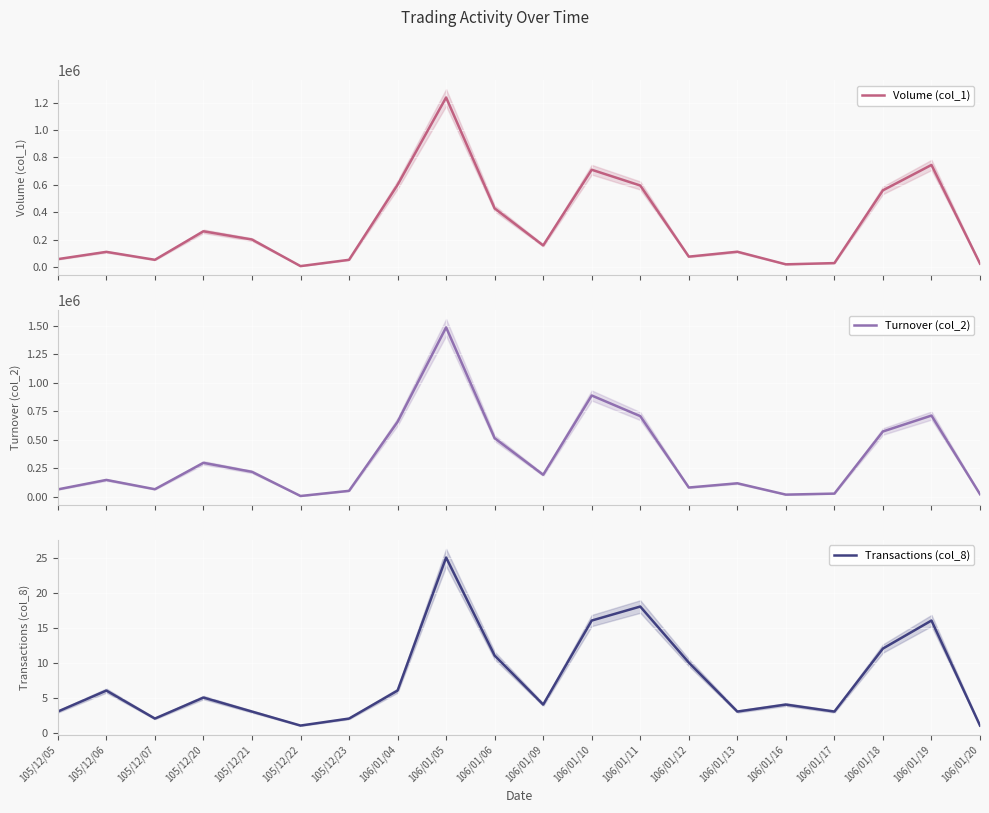

Reading left to right, transcribe all the data shown in this chart.

Volume (col_1): 105/12/05=58000	105/12/06=111000	105/12/07=53000	105/12/20=261000	105/12/21=201000	105/12/22=7000	105/12/23=53000	106/01/04=600000	106/01/05=1237000	106/01/06=428000	106/01/09=158000	106/01/10=710000	106/01/11=595000	106/01/12=76000	106/01/13=112000	106/01/16=20000	106/01/17=29000	106/01/18=560000	106/01/19=745000	106/01/20=25000
Turnover (col_2): 105/12/05=65160	105/12/06=148140	105/12/07=66560	105/12/20=298150	105/12/21=219250	105/12/22=7140	105/12/23=52470	106/01/04=658000	106/01/05=1487060	106/01/06=514740	106/01/09=193530	106/01/10=889160	106/01/11=708180	106/01/12=81500	106/01/13=118650	106/01/16=19250	106/01/17=28140	106/01/18=573470	106/01/19=712990	106/01/20=22750
Transactions (col_8): 105/12/05=3	105/12/06=6	105/12/07=2	105/12/20=5	105/12/21=3	105/12/22=1	105/12/23=2	106/01/04=6	106/01/05=25	106/01/06=11	106/01/09=4	106/01/10=16	106/01/11=18	106/01/12=10	106/01/13=3	106/01/16=4	106/01/17=3	106/01/18=12	106/01/19=16	106/01/20=1